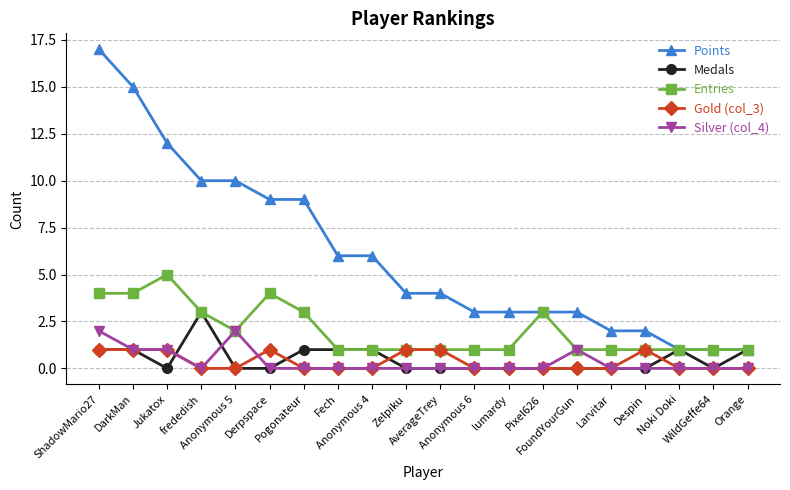

Between Larvitar and Despin, which series saw the biggest shift?

Gold (col_3)